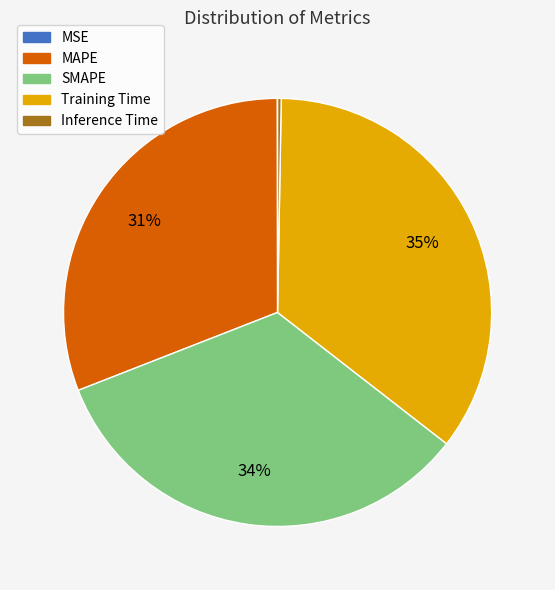

The Training Time slice represents 35% of the pie. True or false?

True